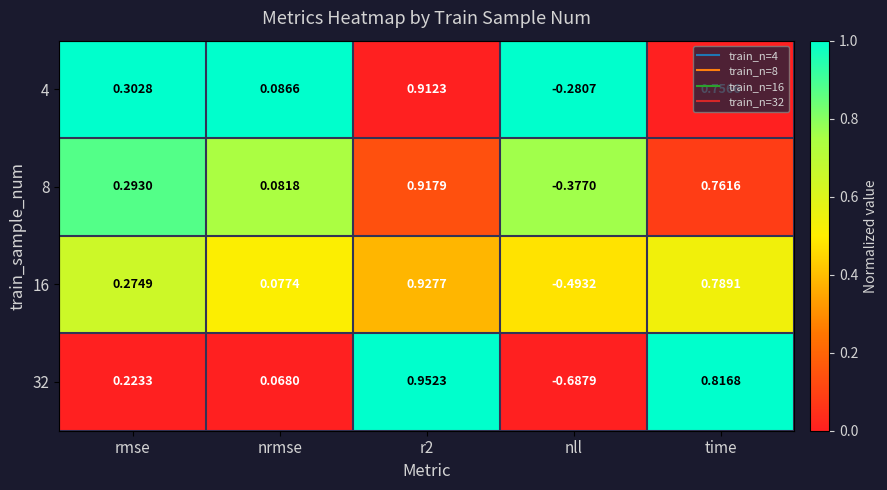

Is the value of 16 at time greater than the value of 8 at time?

Yes